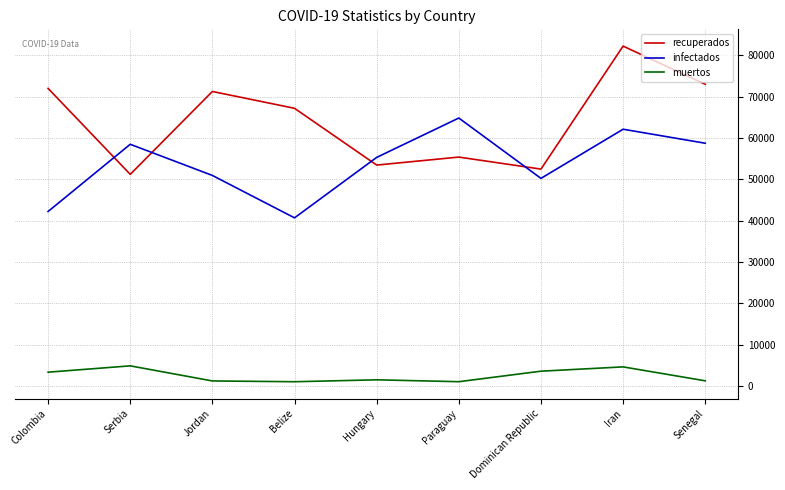

Which series has the largest range (max minus min)?

recuperados